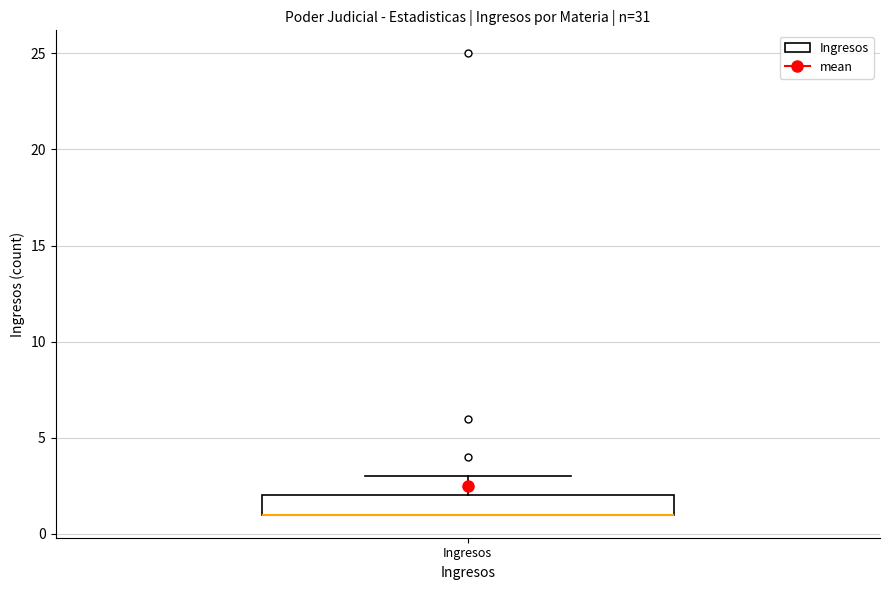

Transcribe this box plot: give where the median line is, the range the box spans, and where the two whiskers end, as read against the y-axis. The values are not printed on the chart, so give them approximately, as read against the axis.

median 1 (drawn on the box's lower edge), box 1 to 2, whiskers 1 to 3